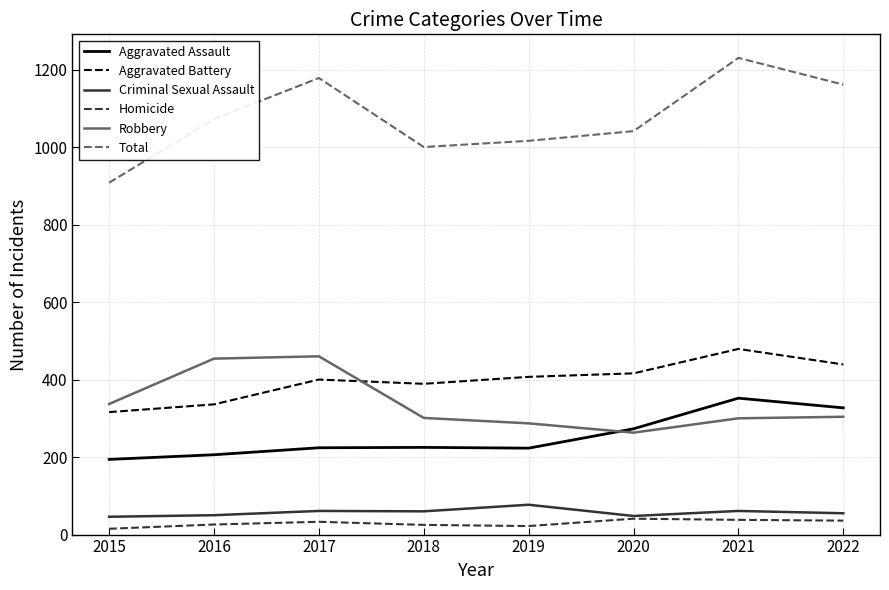

The Total series shows 1346 at 2018. True or false?

False